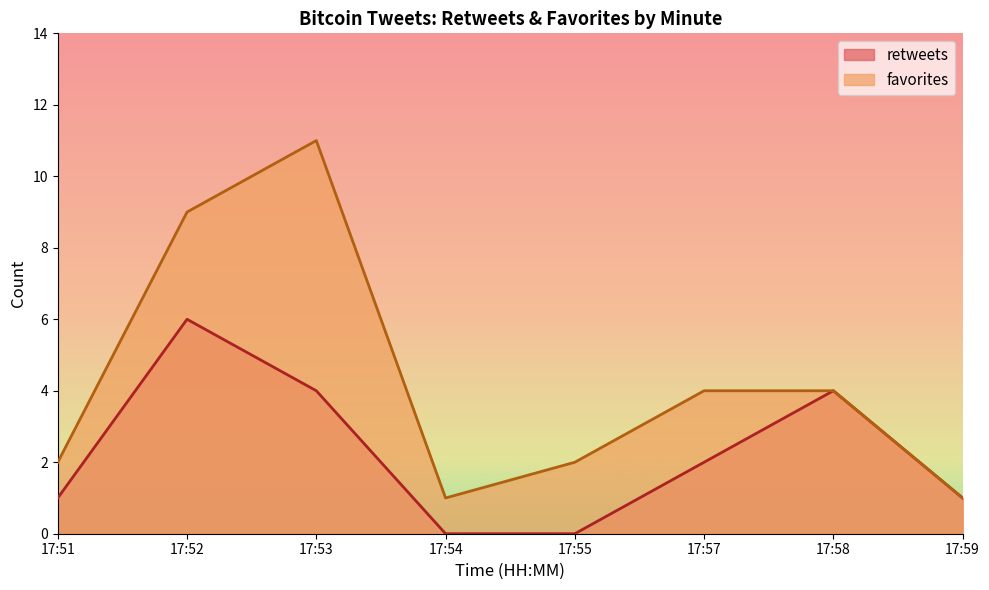

True or false: retweets has a value of 3 at 17:57.

False